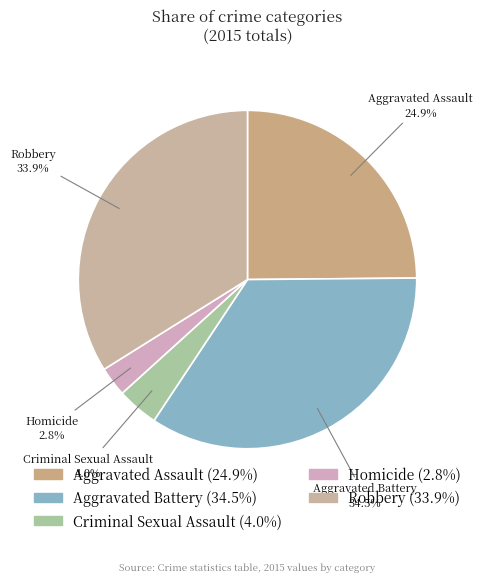

Which category has the smallest portion of the pie?

Homicide